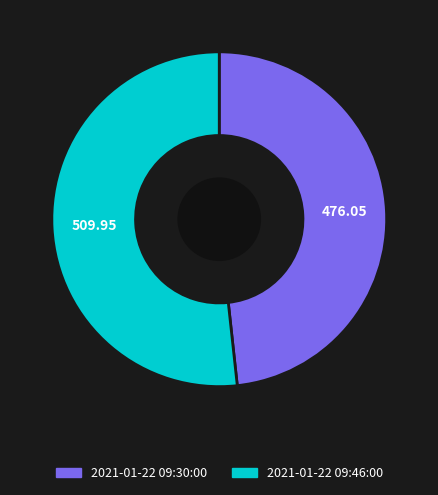

Is the sum of 2021-01-22 09:30:00 and 2021-01-22 09:46:00 greater than half?

Yes